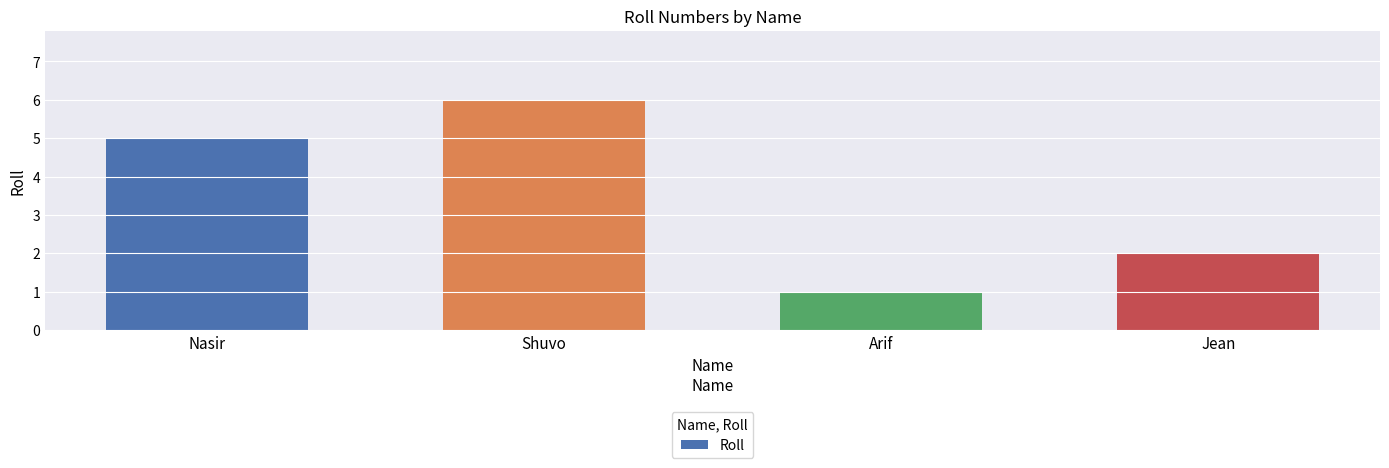

Is it true that the value at Shuvo is 11?

False